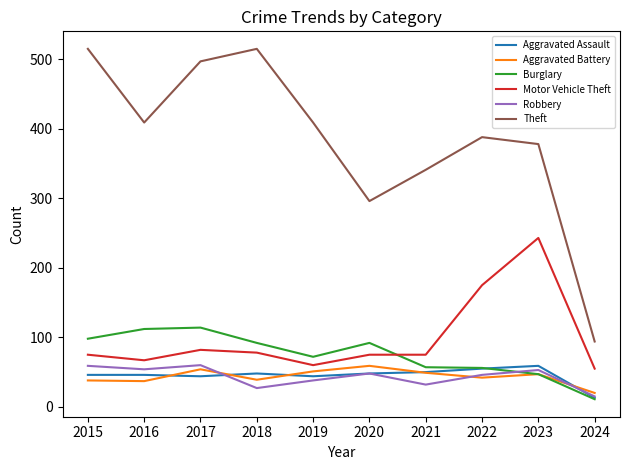

Where is the first local maximum for Theft?

2018